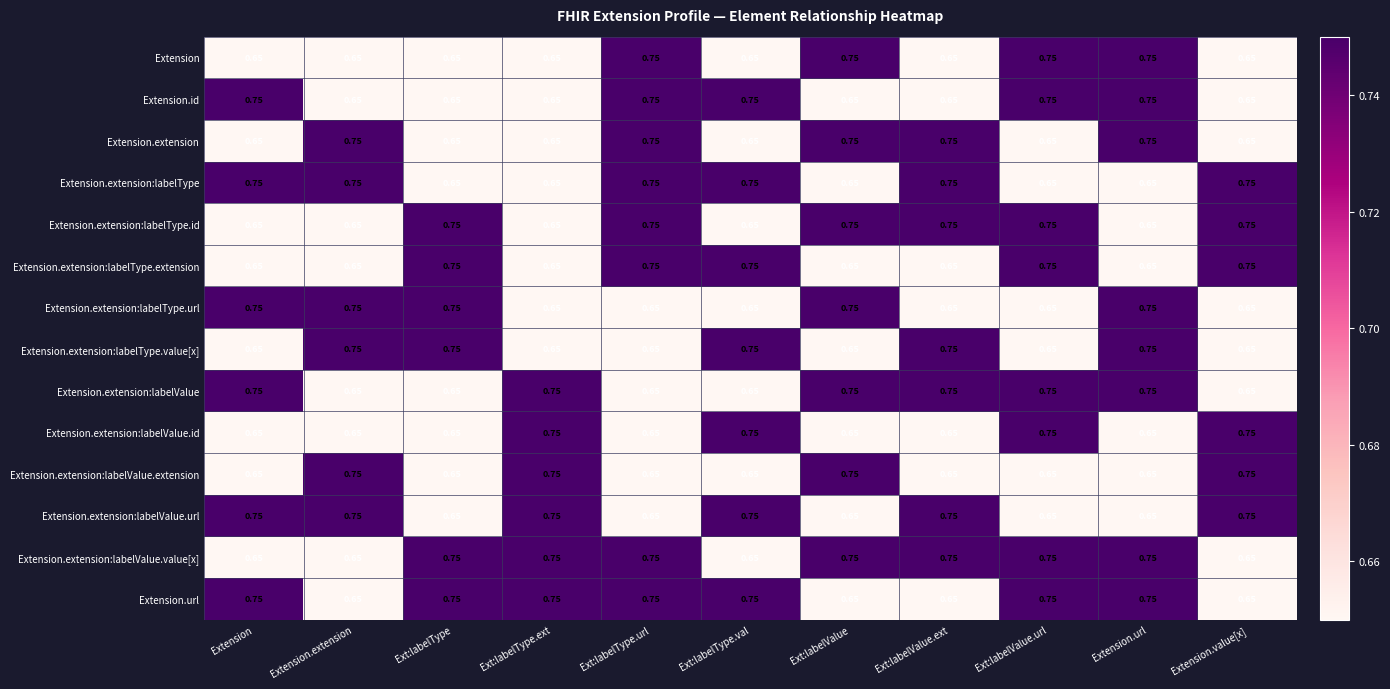

How many series are shown in this chart?

14